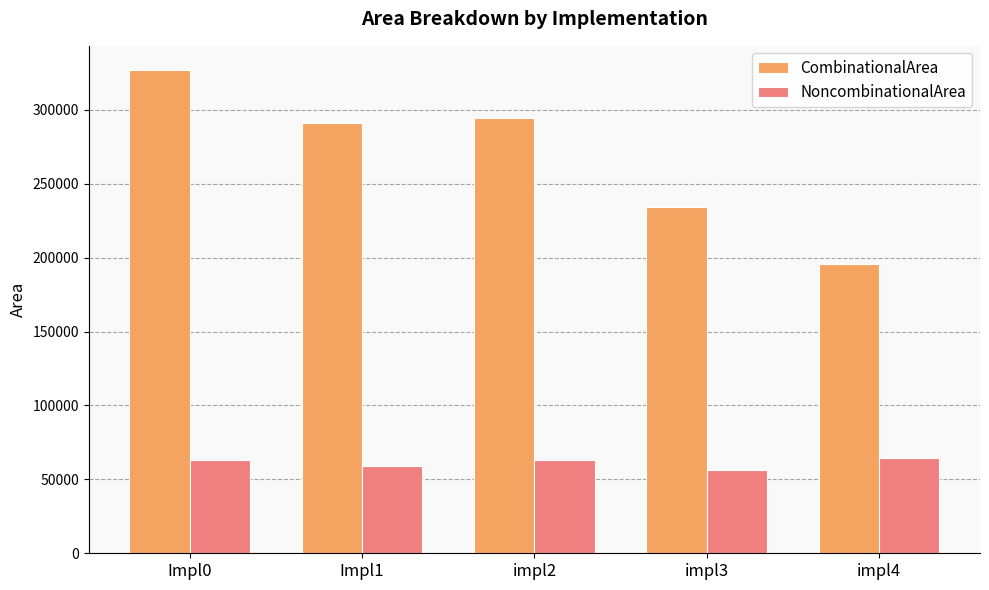

What is the label of the 2nd bar from the left?

Impl1